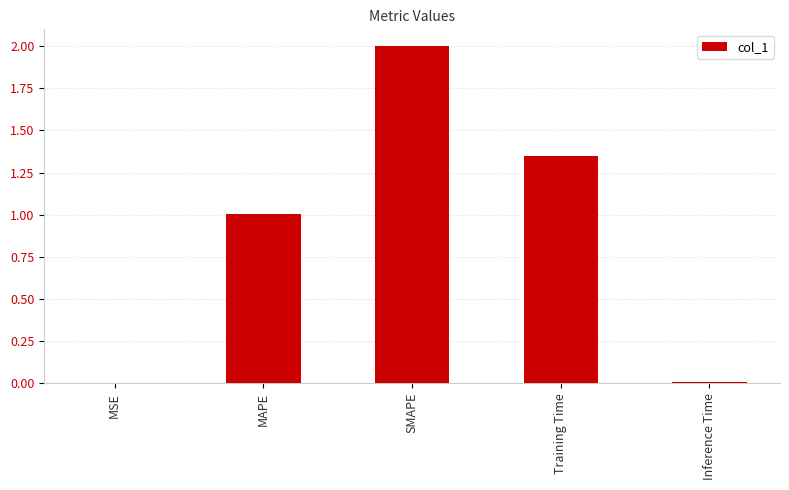

The value at MSE is 0.0. True or false?

True